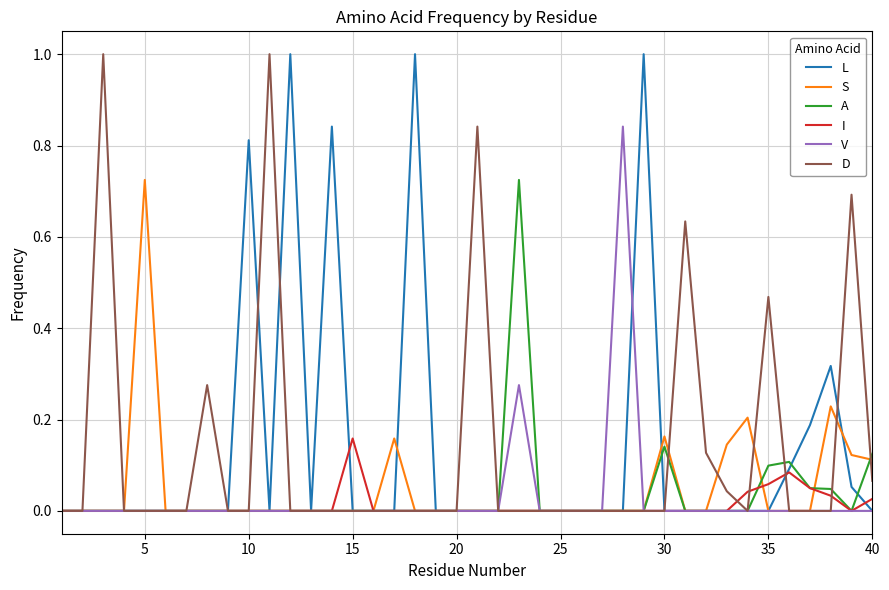

What is the greatest value displayed?

1.0